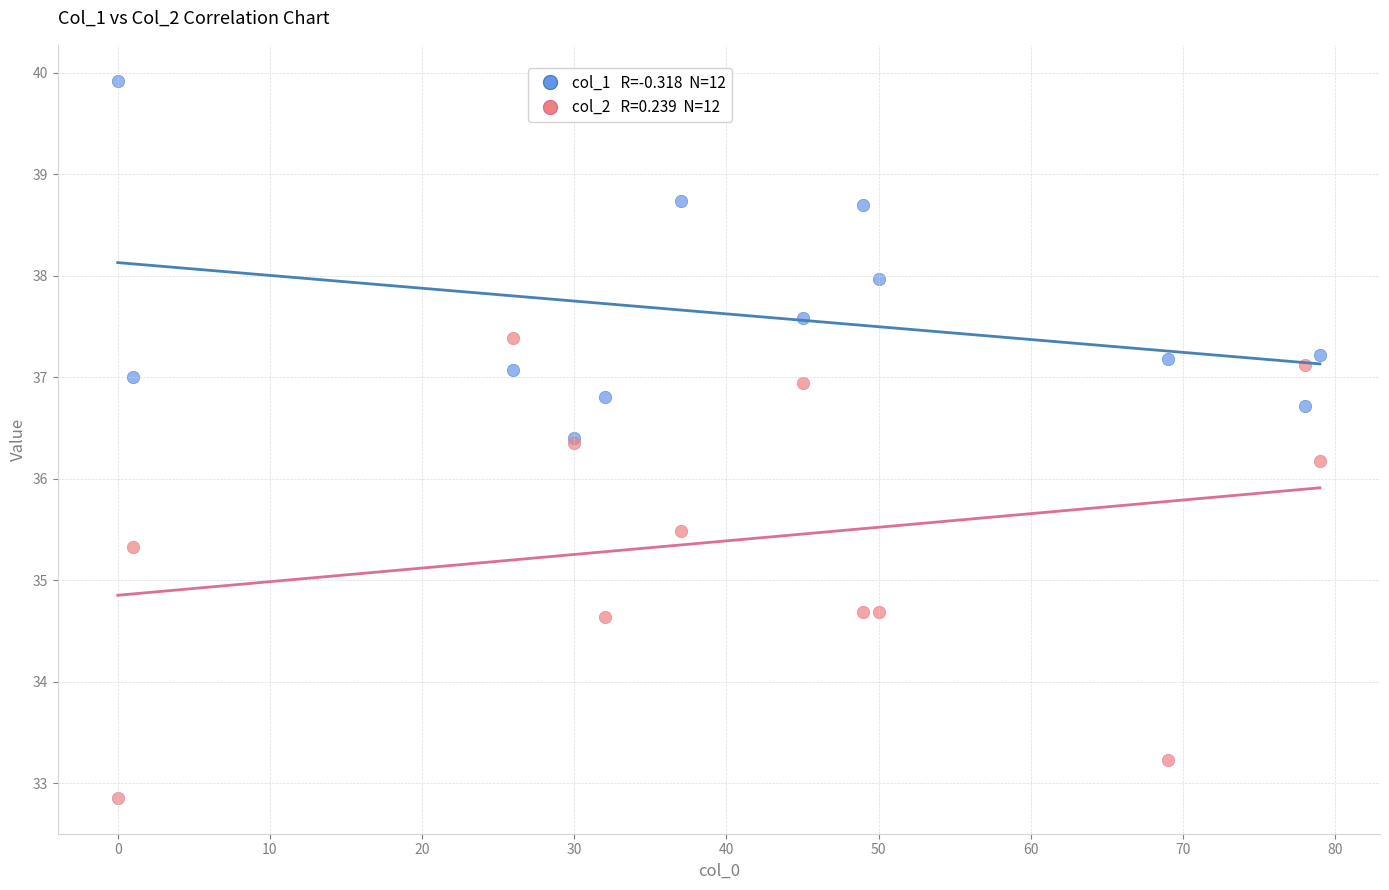

Across all series, what Y value is closest to 36?

36.2